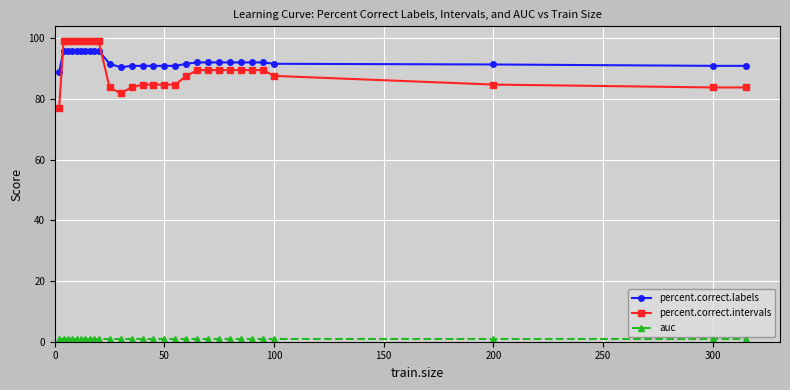

Which series has the widest spread of values?

percent.correct.intervals